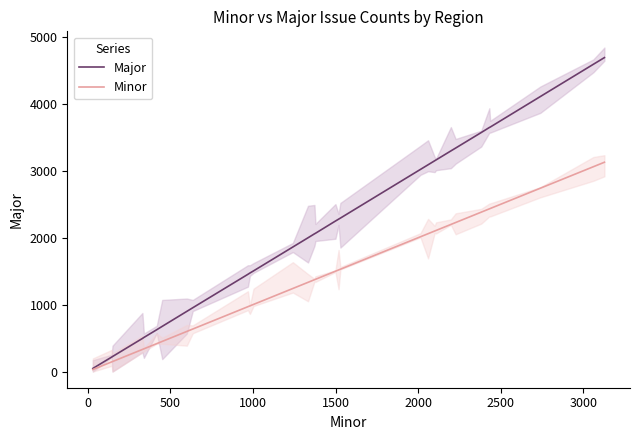

What is the highest value of the Minor series?

3128